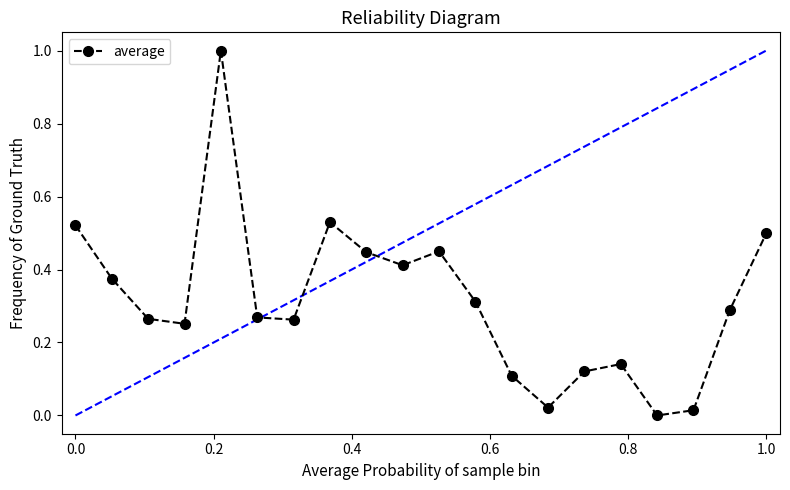

Does the chart have visible grid lines?

No